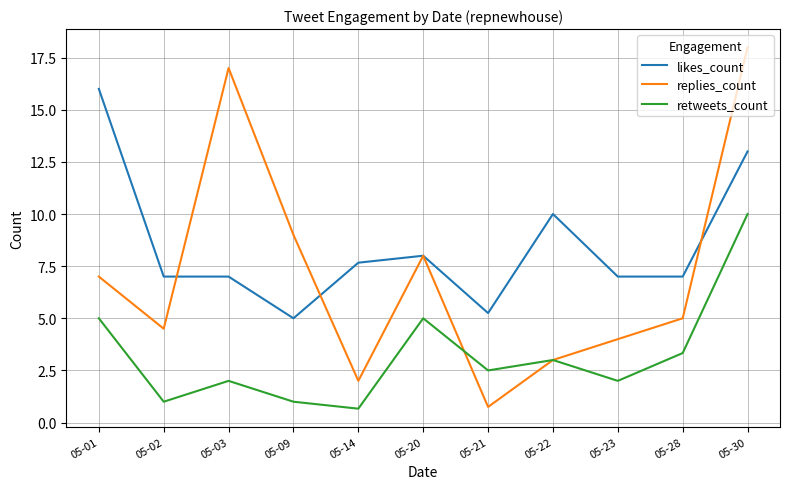

What is the difference between the highest and lowest values at 05-28?

3.7